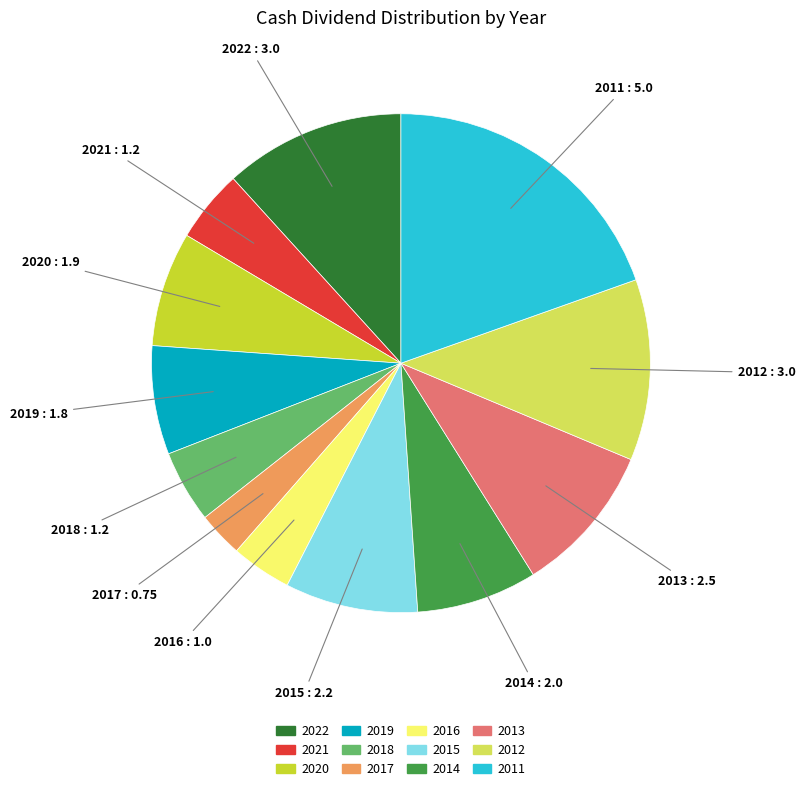

Does any single category account for the majority?

No